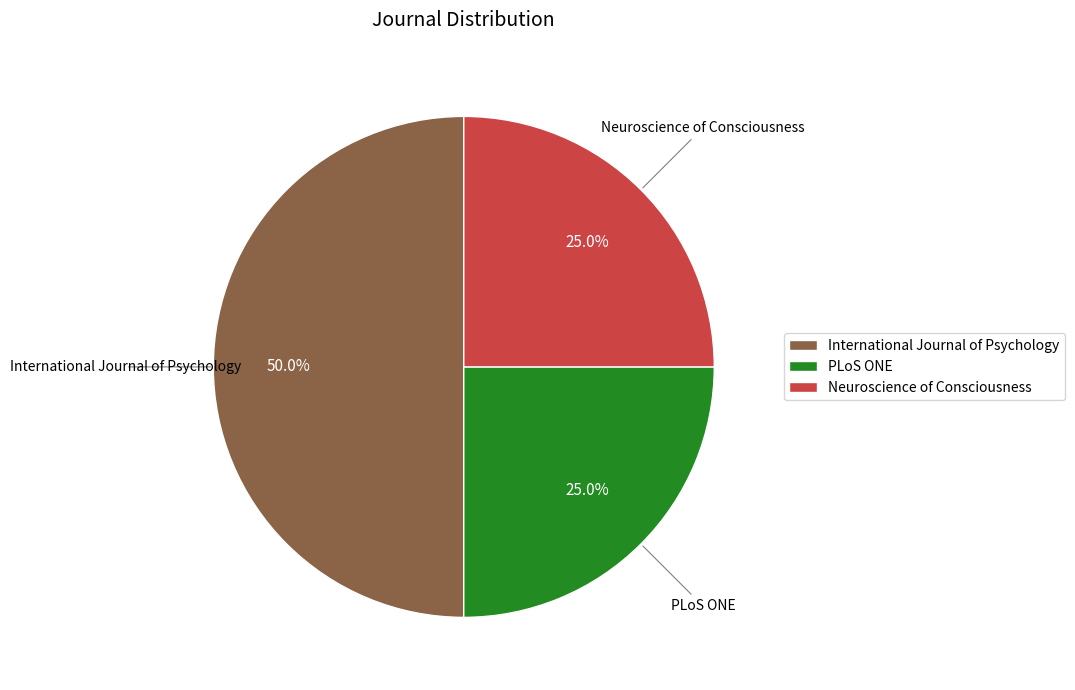

Which category has the biggest portion of the pie?

International Journal of Psychology